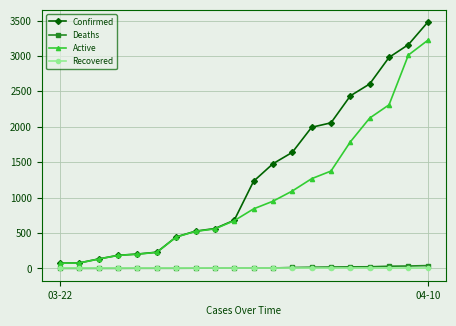

What are all the series names shown in the legend?

Confirmed, Deaths, Active, Recovered